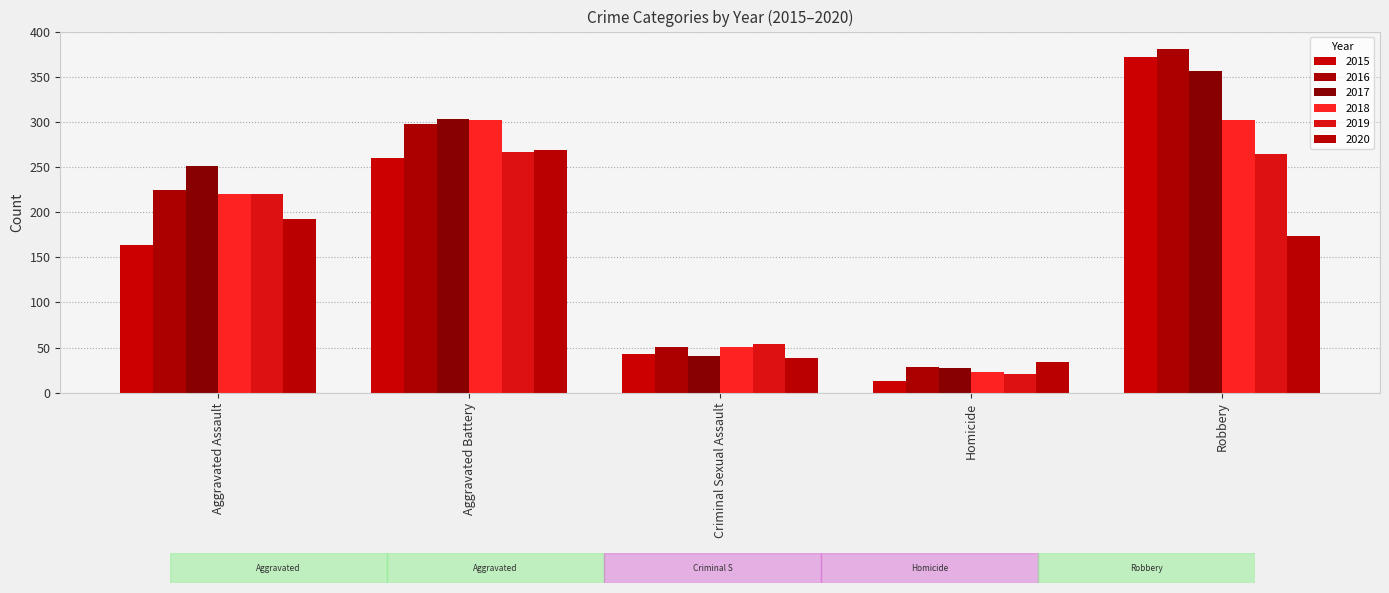

What is the total value across all series at Aggravated Battery?

1699